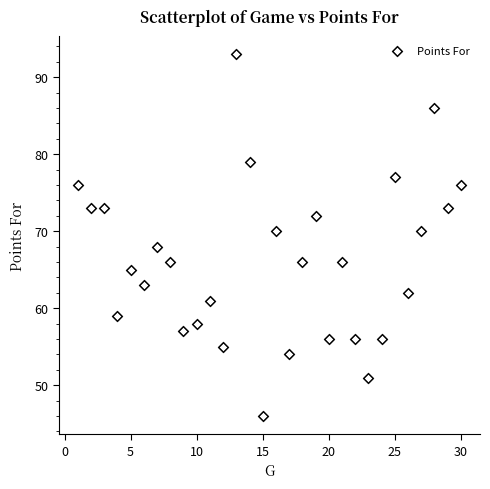

What is the range of X values (max minus min)?

29